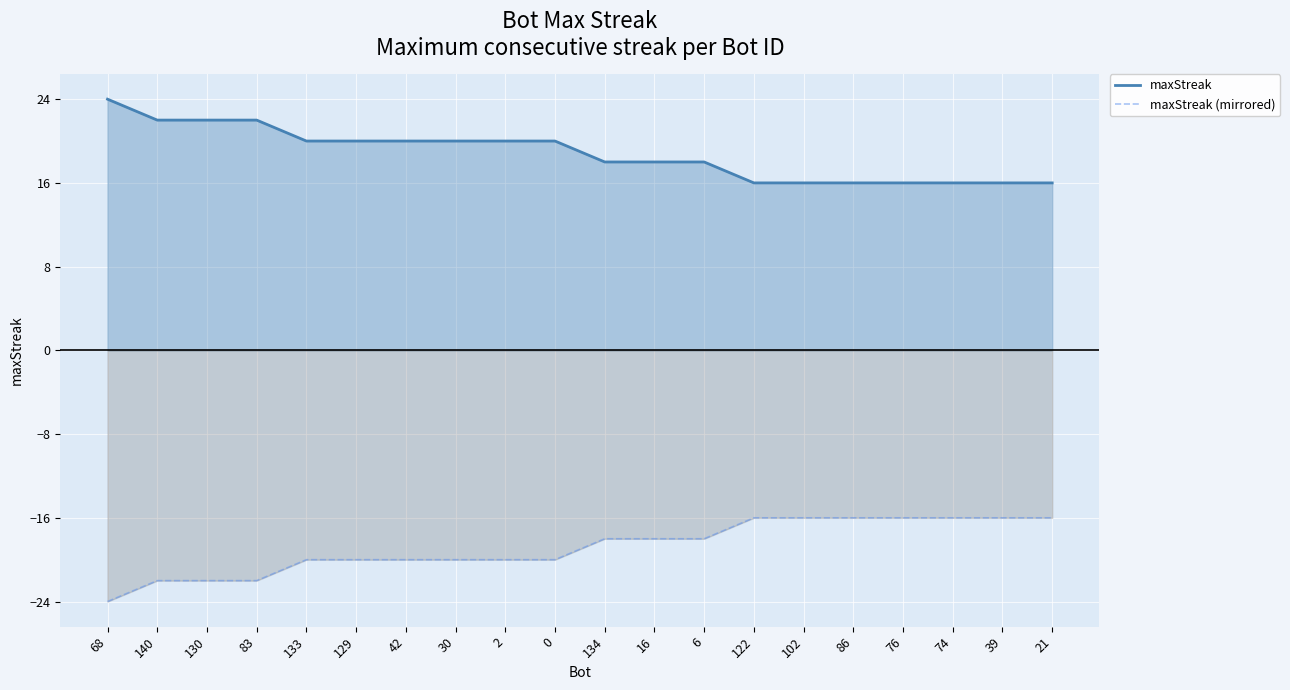

Reading left to right, list all the values displayed in this chart.

maxStreak: 68=24	140=22	130=22	83=22	133=20	129=20	42=20	30=20	2=20	0=20	134=18	16=18	6=18	122=16	102=16	86=16	76=16	74=16	39=16	21=16
maxStreak (mirrored): 68=-24	140=-22	130=-22	83=-22	133=-20	129=-20	42=-20	30=-20	2=-20	0=-20	134=-18	16=-18	6=-18	122=-16	102=-16	86=-16	76=-16	74=-16	39=-16	21=-16